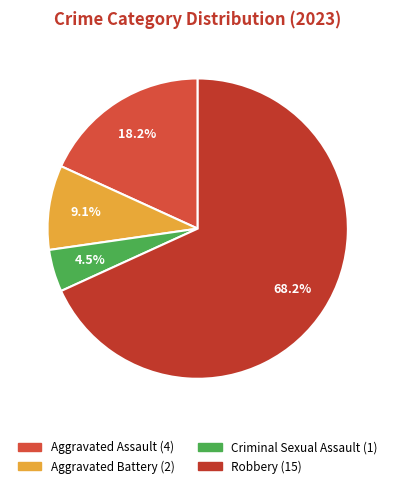

Which has a higher value, Criminal Sexual Assault or Aggravated Assault?

Aggravated Assault